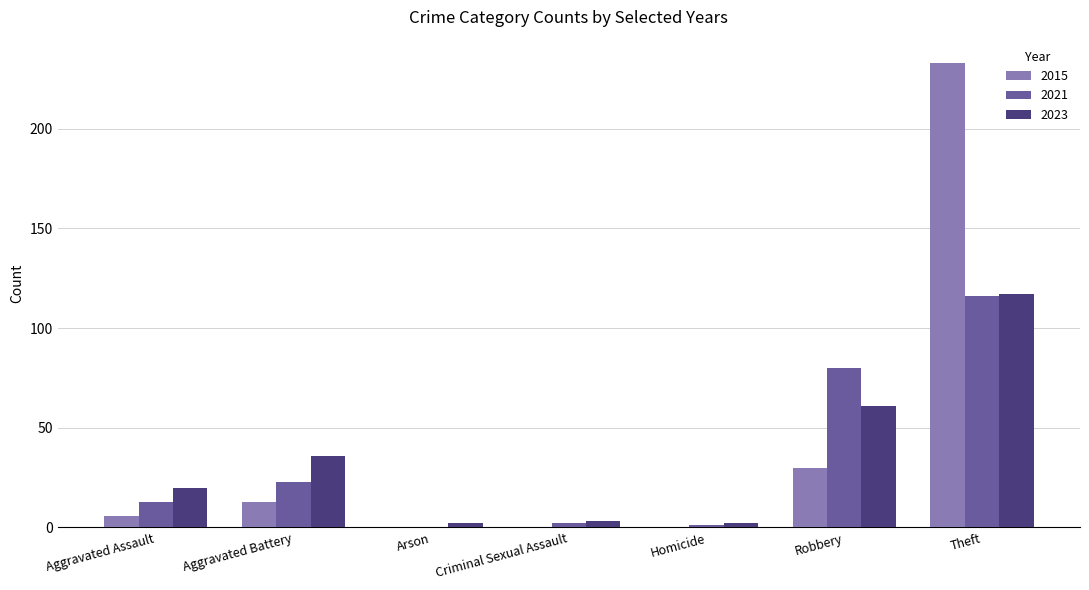

Reading right to left, transcribe all the data shown in this chart.

2015: Theft=233	Robbery=30	Homicide=0	Criminal Sexual Assault=0	Arson=0	Aggravated Battery=13	Aggravated Assault=6
2021: Theft=116	Robbery=80	Homicide=1	Criminal Sexual Assault=2	Arson=0	Aggravated Battery=23	Aggravated Assault=13
2023: Theft=117	Robbery=61	Homicide=2	Criminal Sexual Assault=3	Arson=2	Aggravated Battery=36	Aggravated Assault=20